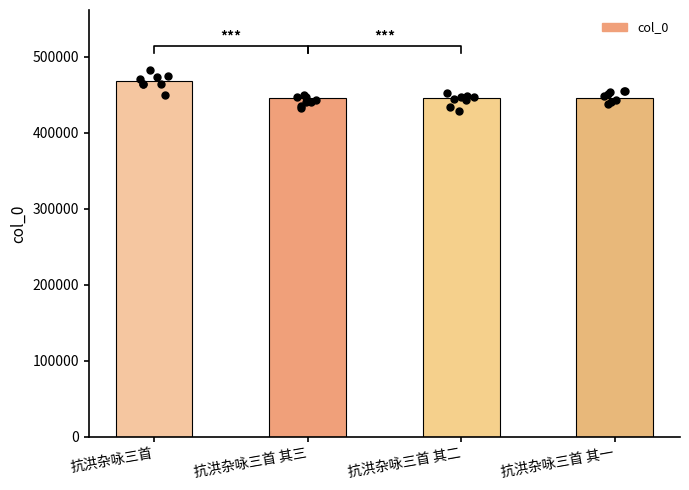

Between 抗洪杂咏三首 其三 and 抗洪杂咏三首 其二, which is larger?

抗洪杂咏三首 其三